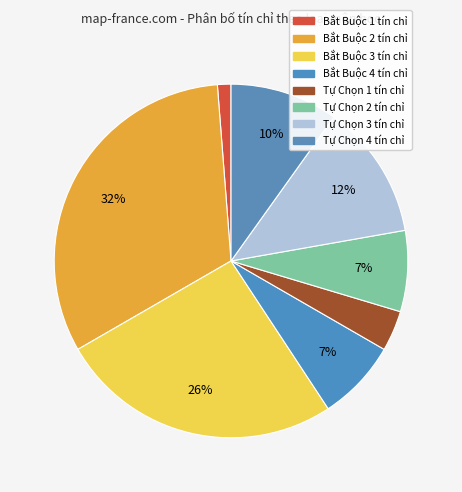

Is there a majority slice in this chart?

No